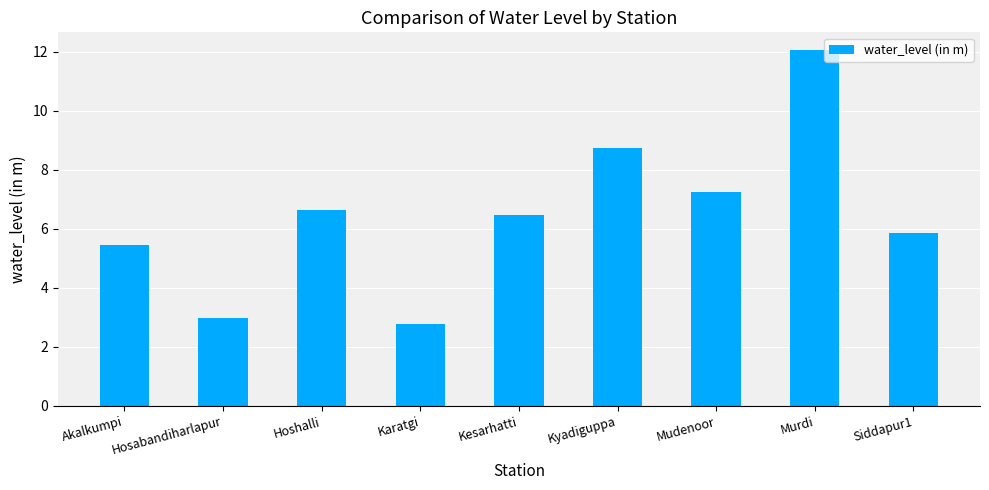

What is the sum of the values at Karatgi and Kesarhatti?

9.2